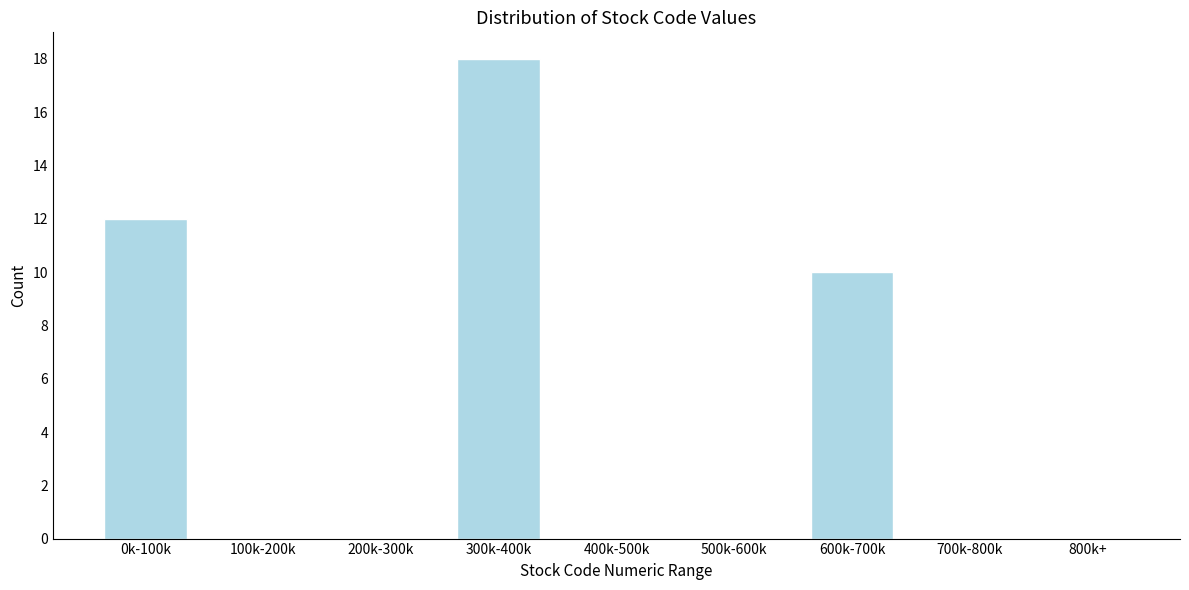

Reading left to right, what are all the values shown in this chart?

0k-100k=12	100k-200k=0	200k-300k=0	300k-400k=18	400k-500k=0	500k-600k=0	600k-700k=10	700k-800k=0	800k+=0